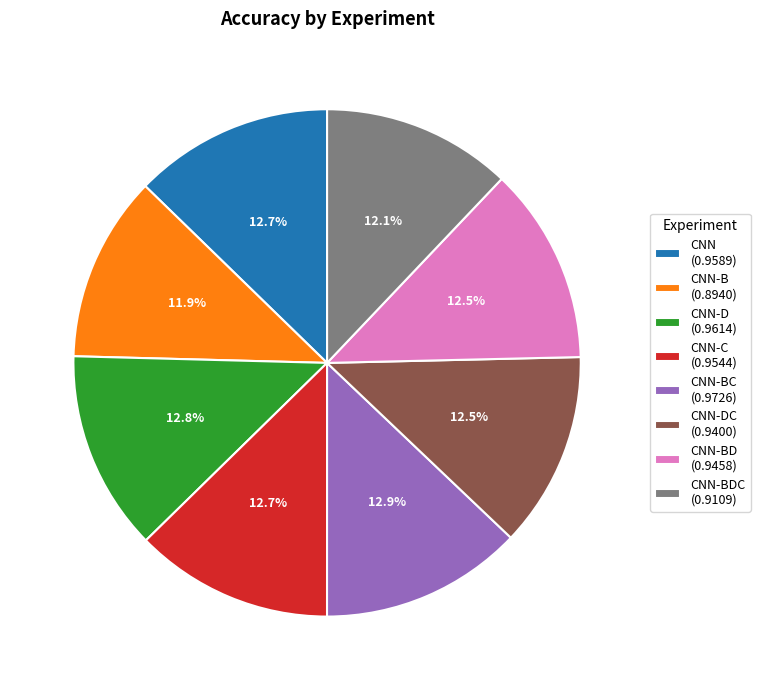

Does CNN-DC (0.9400) account for over 50% of the chart?

No